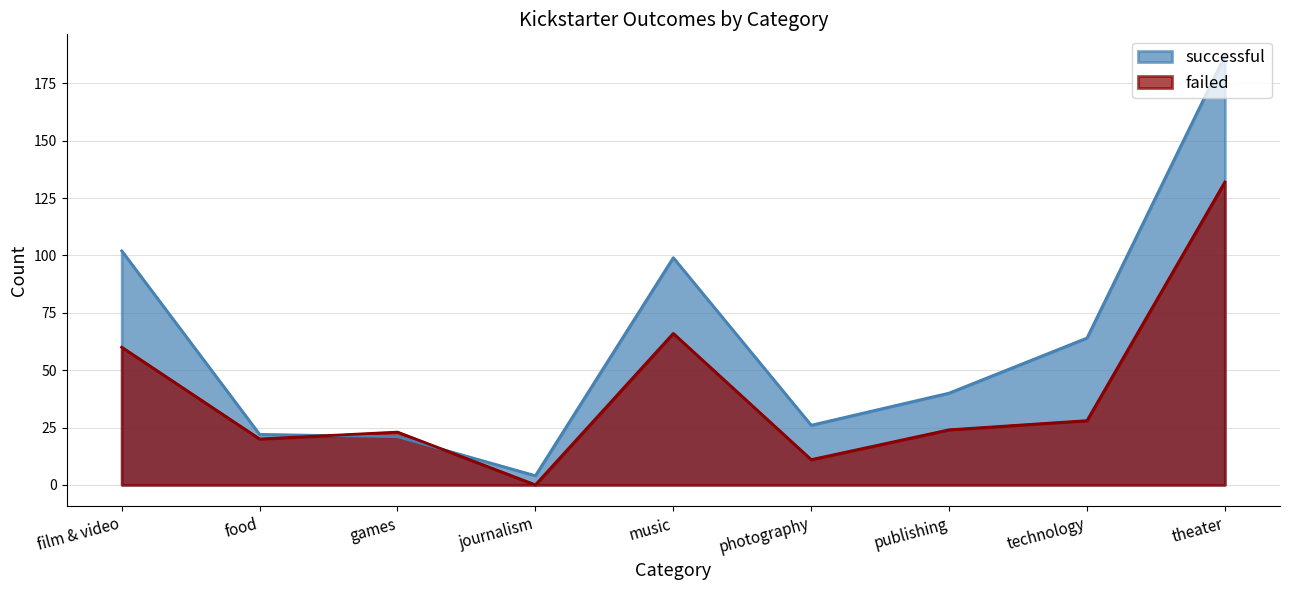

The value of failed at food is 11. True or false?

False